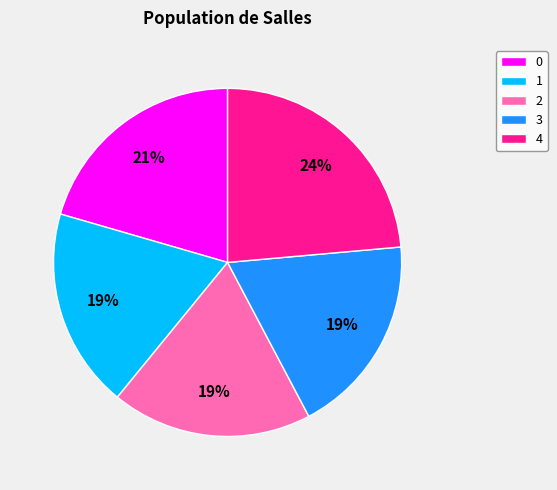

Is the sum of 2 and 4 greater than half?

No